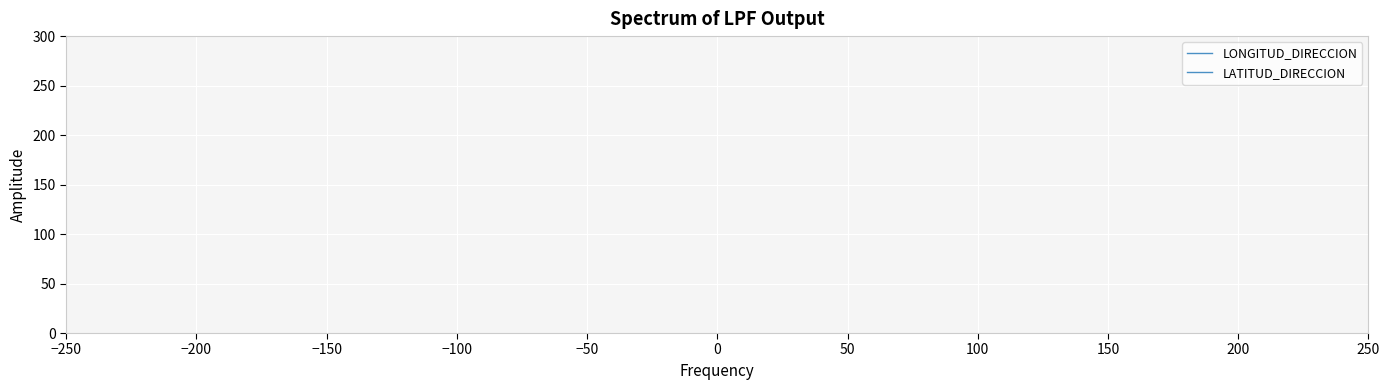

What are all the series names shown in the legend?

LONGITUD_DIRECCION, LATITUD_DIRECCION